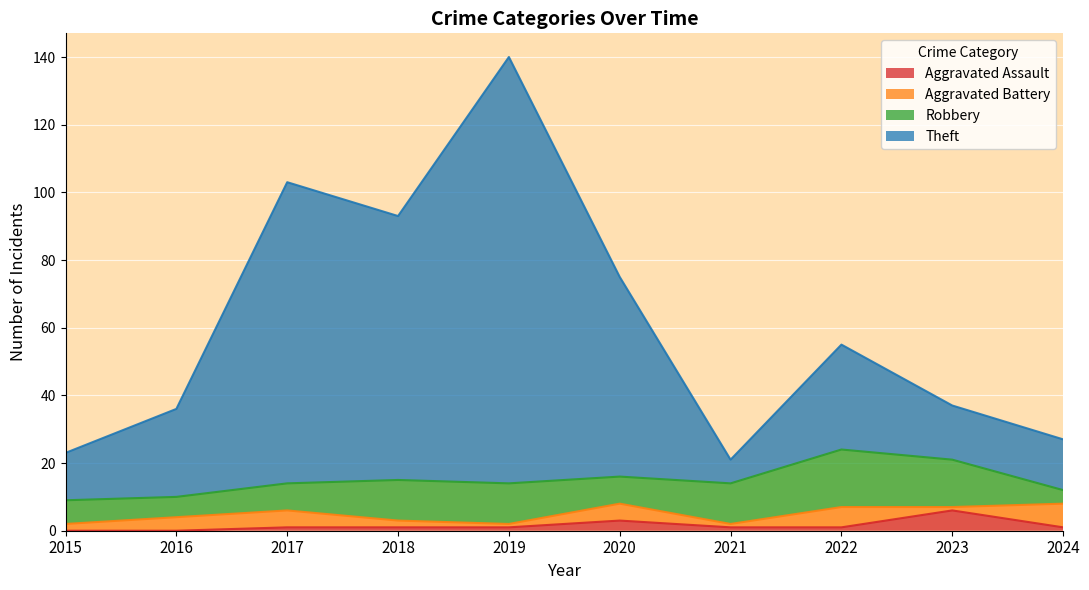

The Aggravated Assault series shows 1 at 2022. True or false?

True